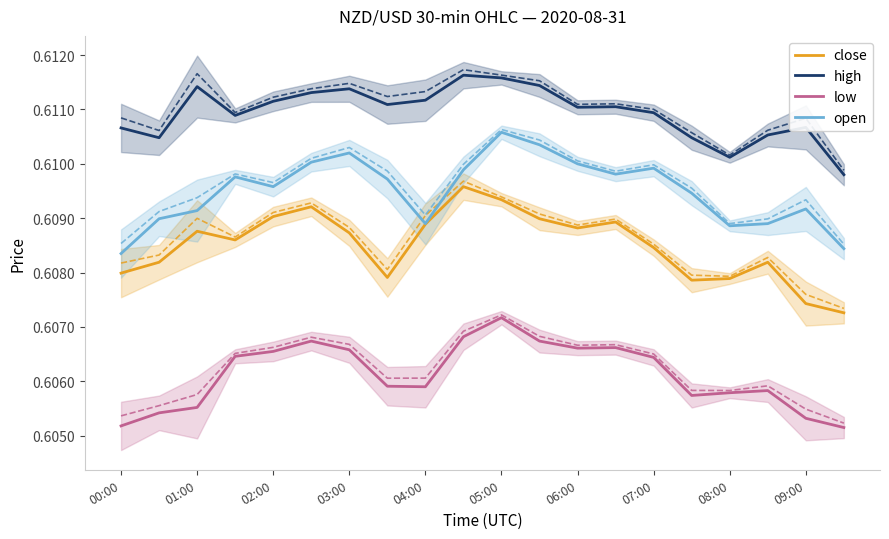

True or false: low has a value of 1.1 at 09:00.

False